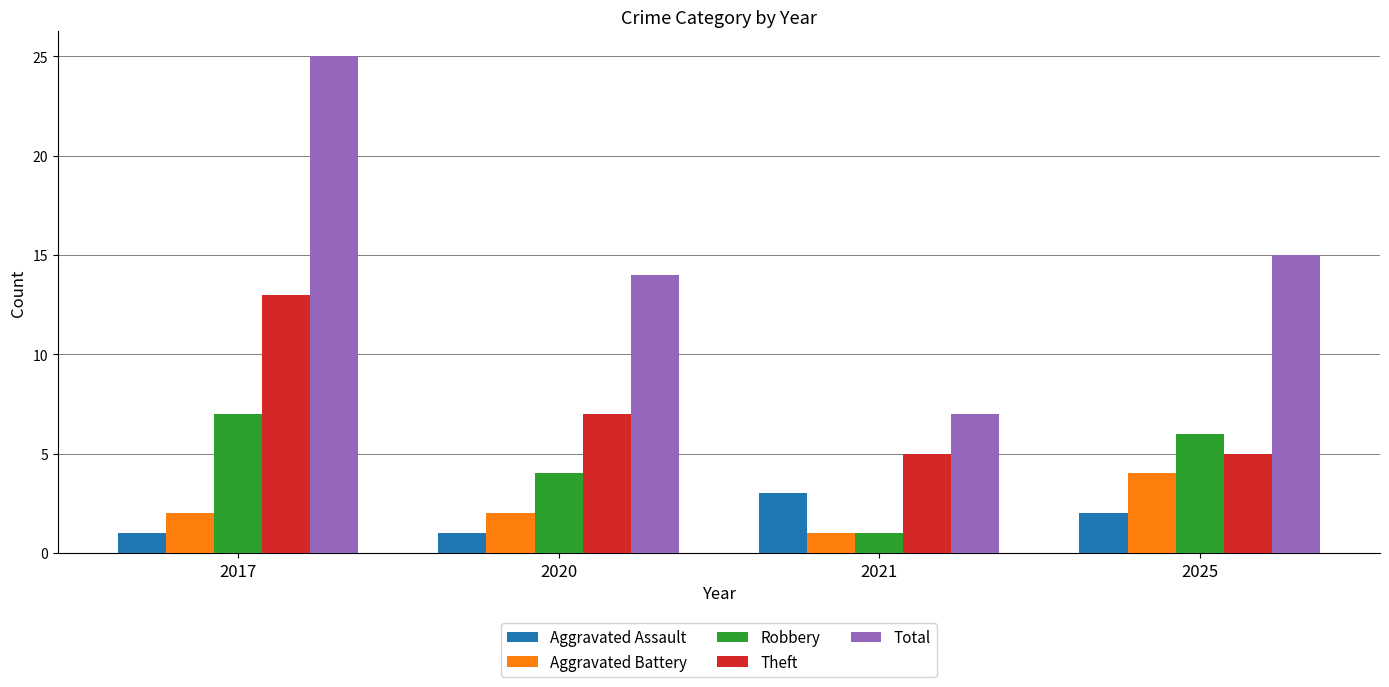

The Aggravated Assault series shows 3 at 2025. True or false?

False